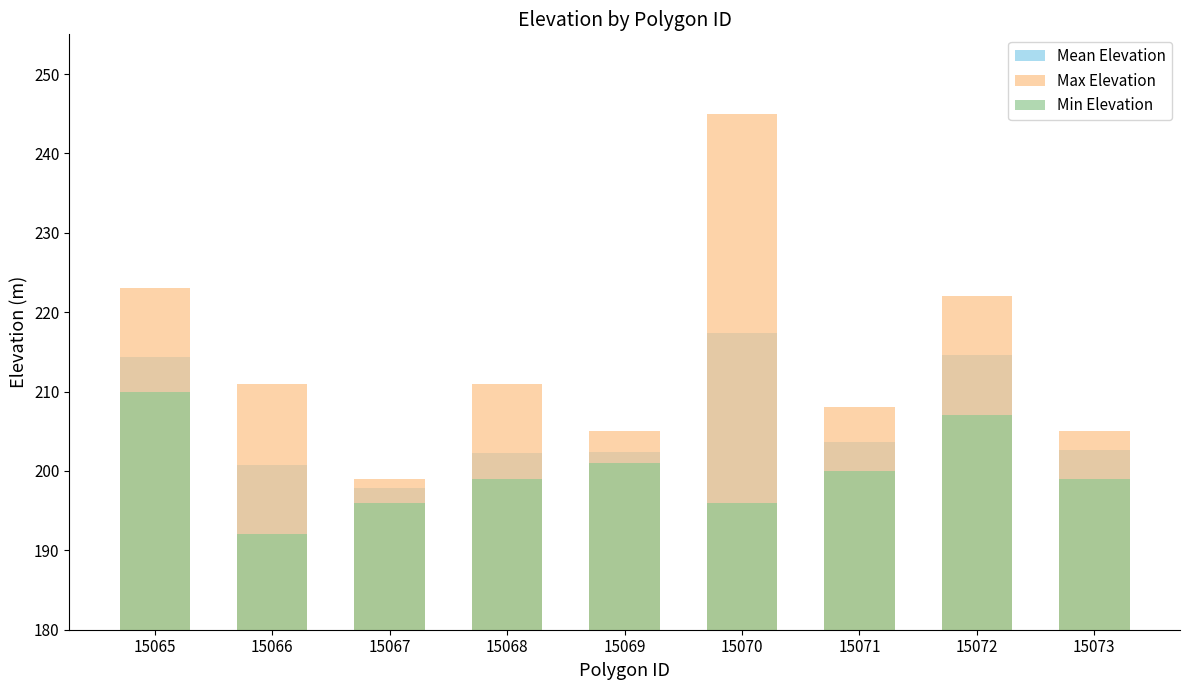

How many distinct data groups are displayed?

3